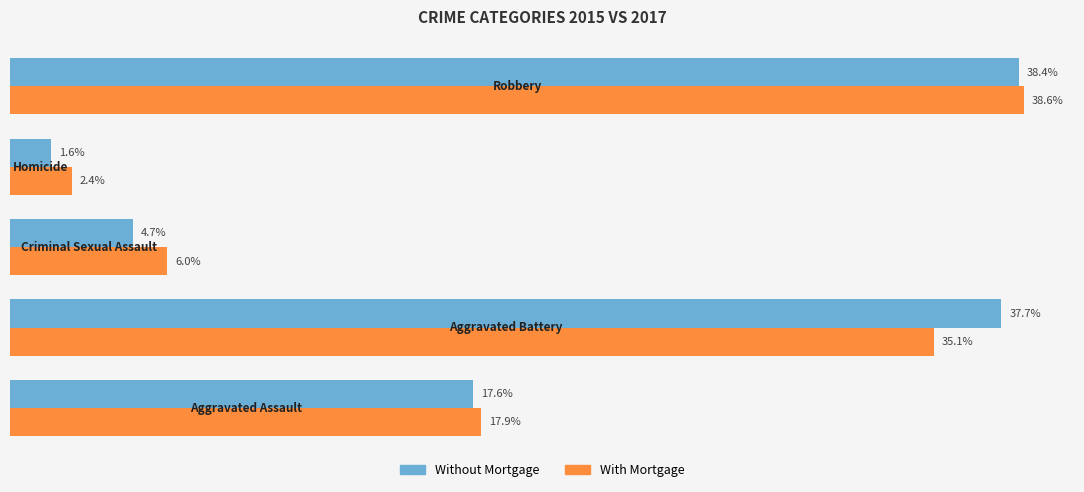

Which series has the largest range (max minus min)?

Without Mortgage